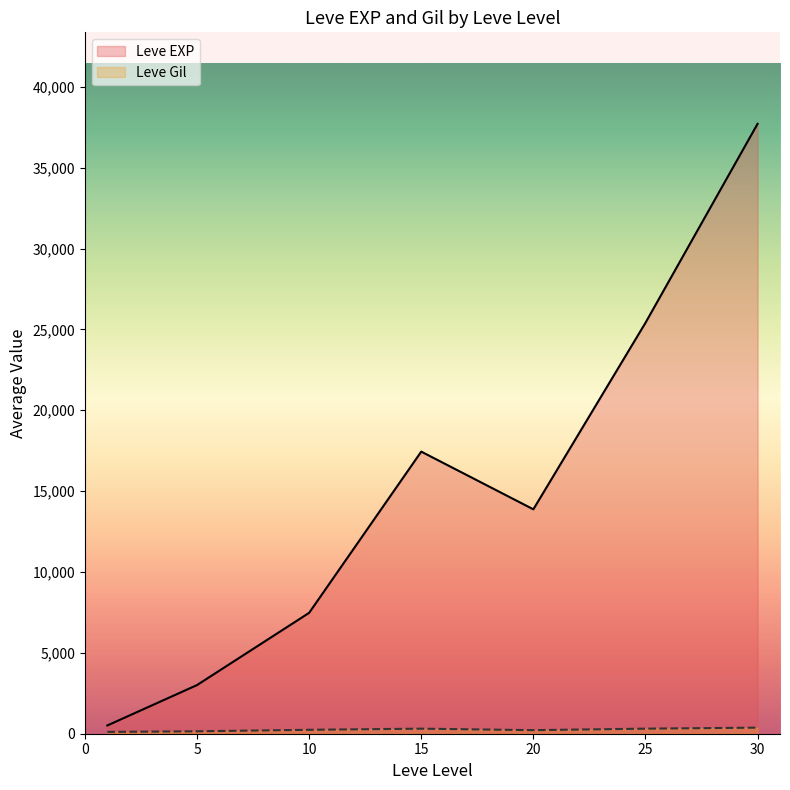

Between 1 and 25, which series saw the biggest shift?

Leve EXP